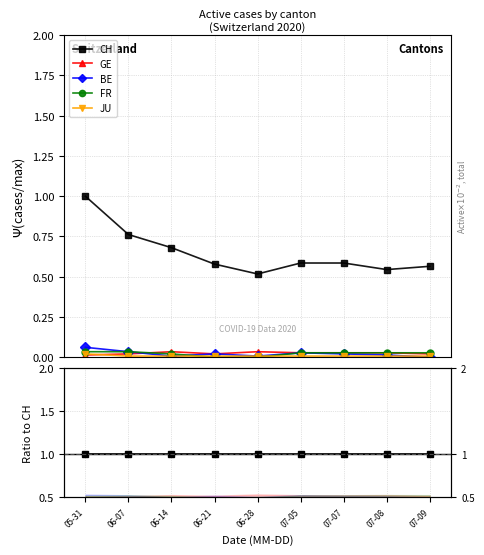

How many distinct data groups are displayed?

5